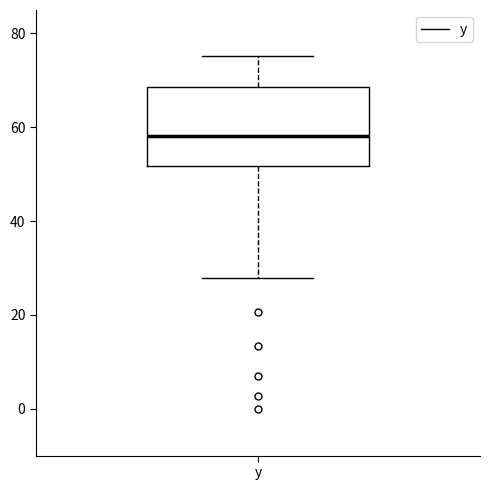

Where is the lower edge of the box for y on the y-axis? The values are not printed on the chart, so give them approximately, as read against the axis.

52